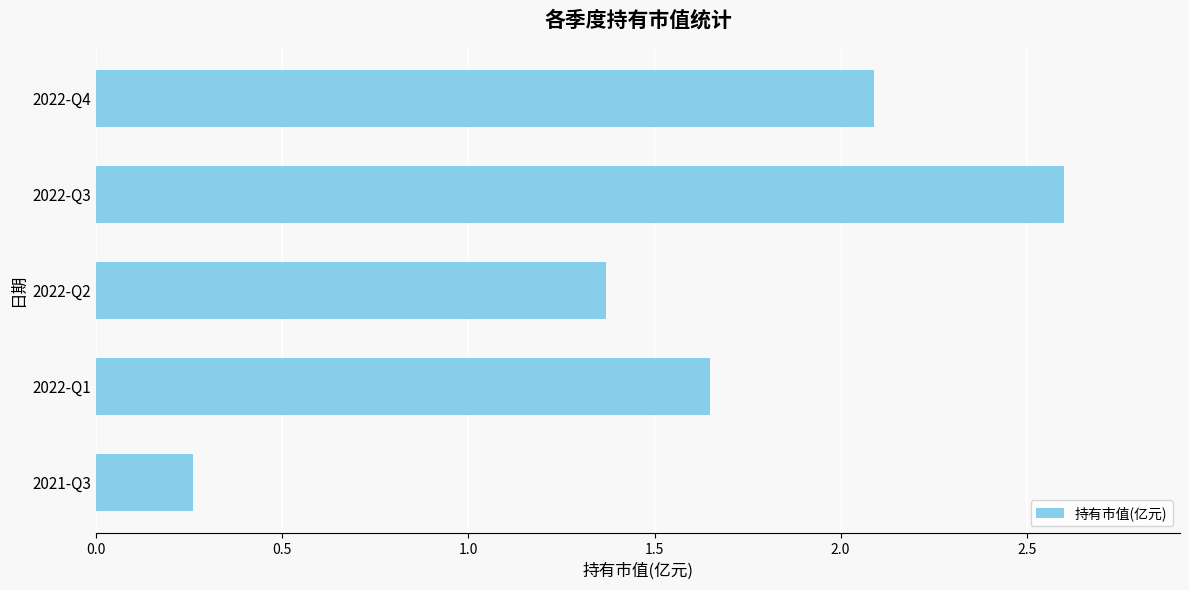

The value at 2022-Q1 is 0.3. True or false?

False